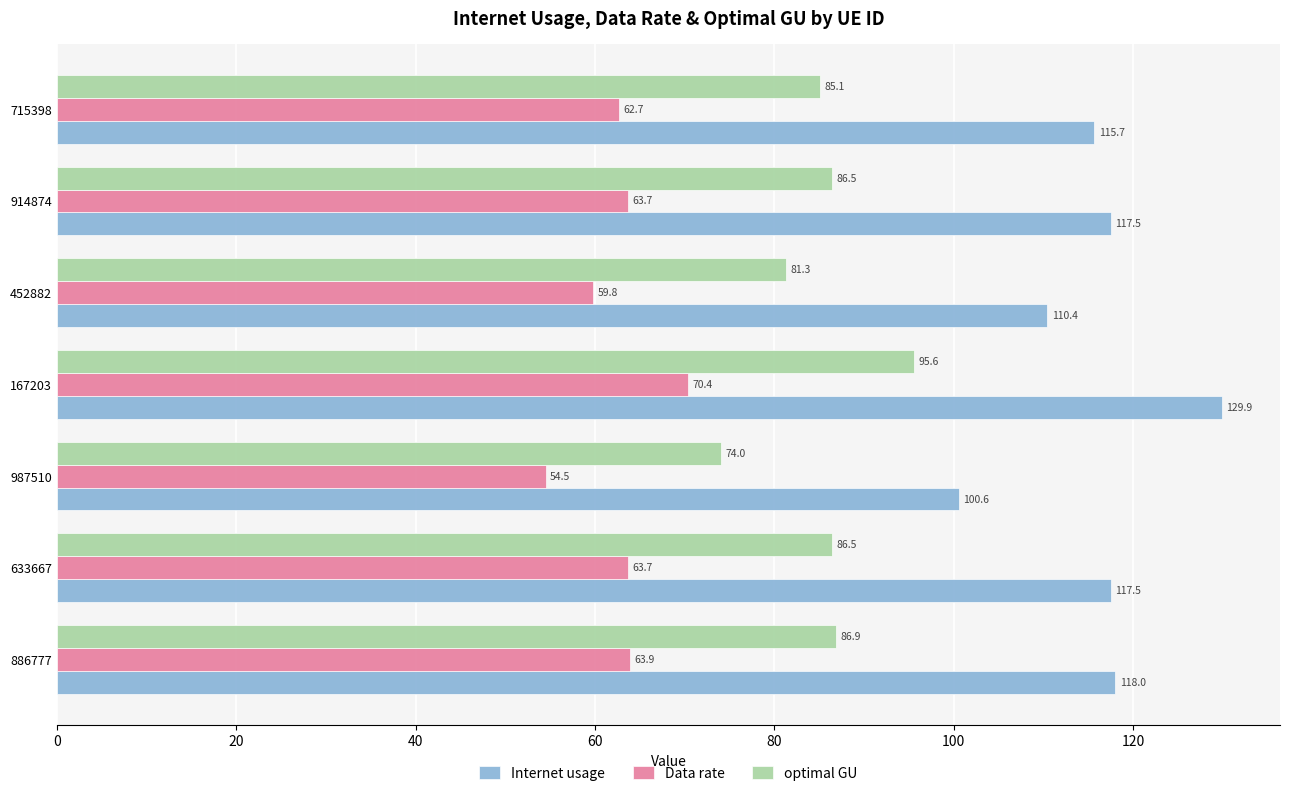

Rank the series by their maximum value, from lowest to highest.

Data rate, optimal GU, Internet usage